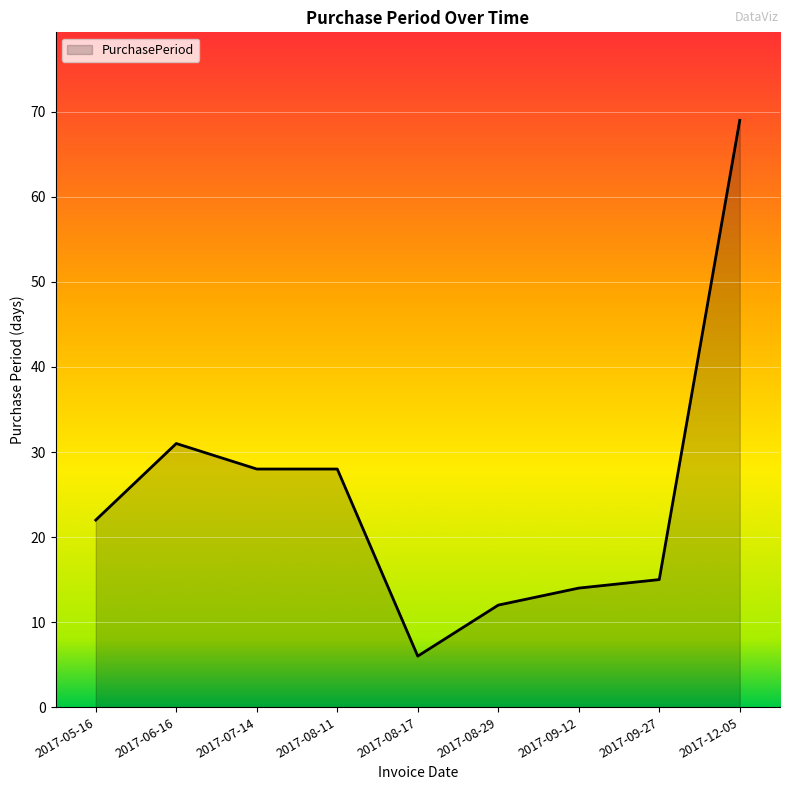

What position from the left is 2017-12-05?

9